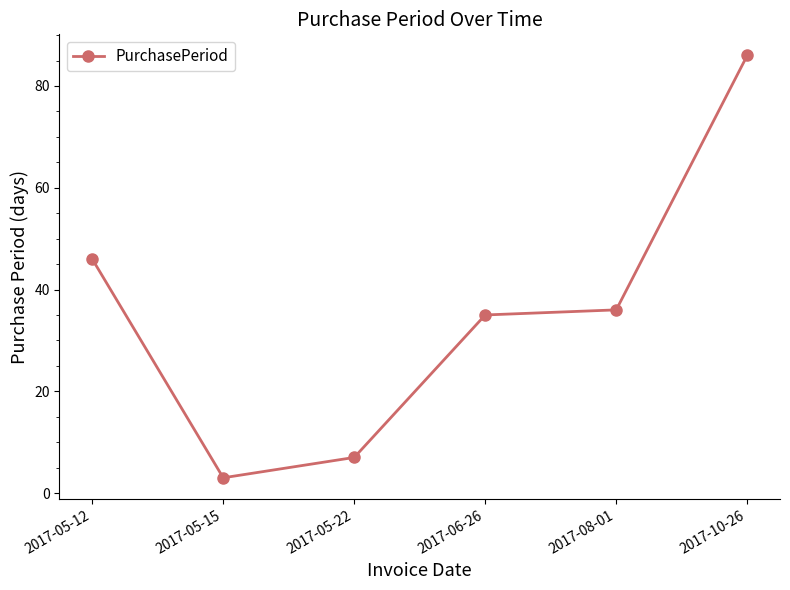

What is the difference between the values at 2017-05-22 and 2017-06-26?

28